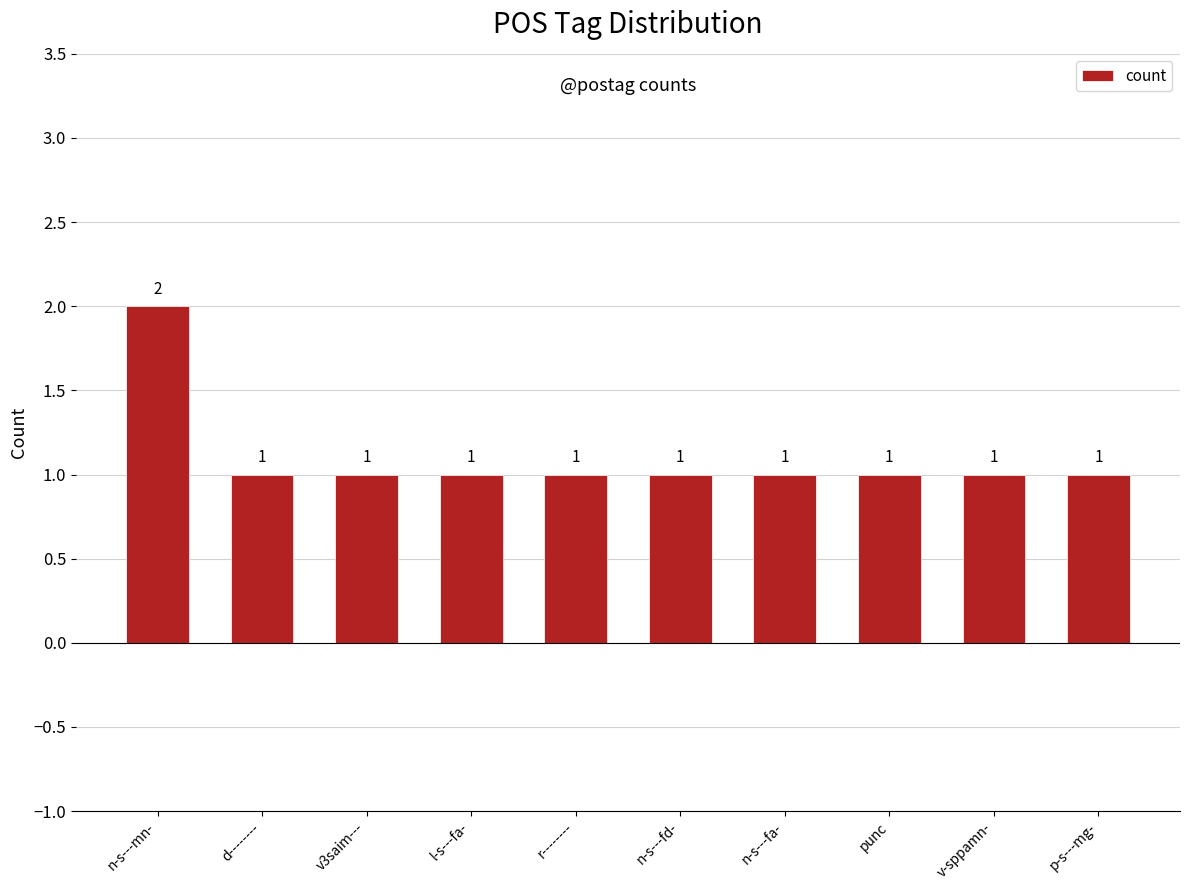

Which label corresponds to the largest value in the chart?

n-s---mn-